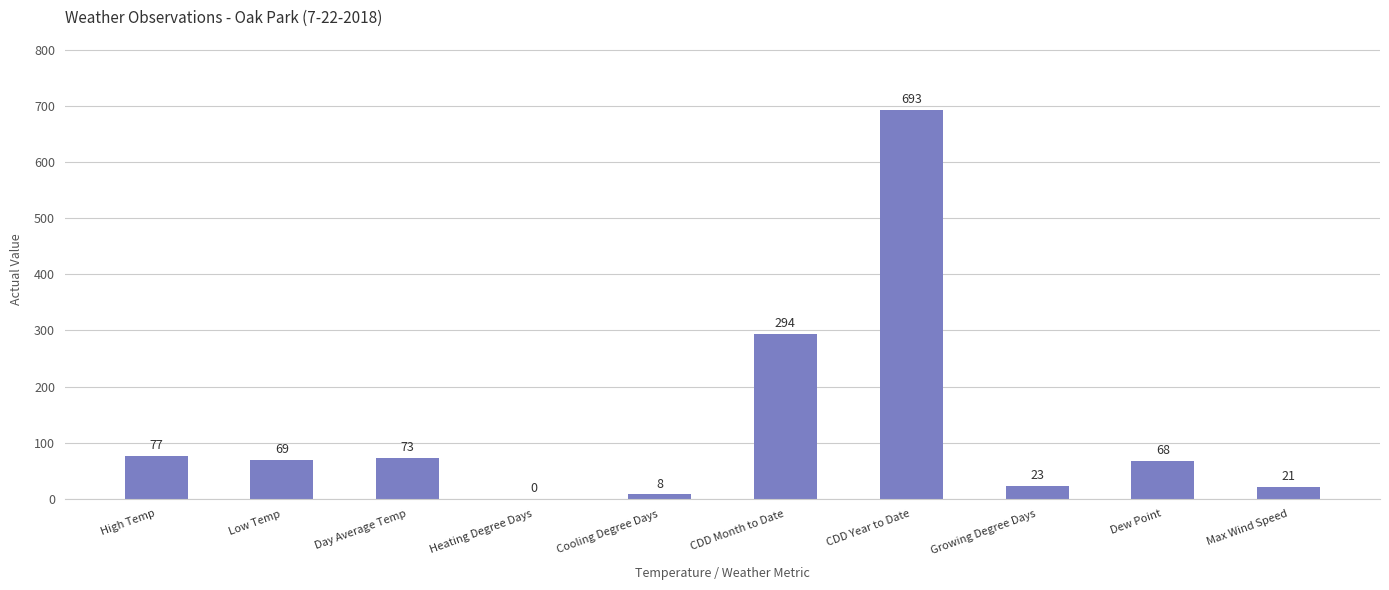

Between Growing Degree Days and CDD Year to Date, which is larger?

CDD Year to Date